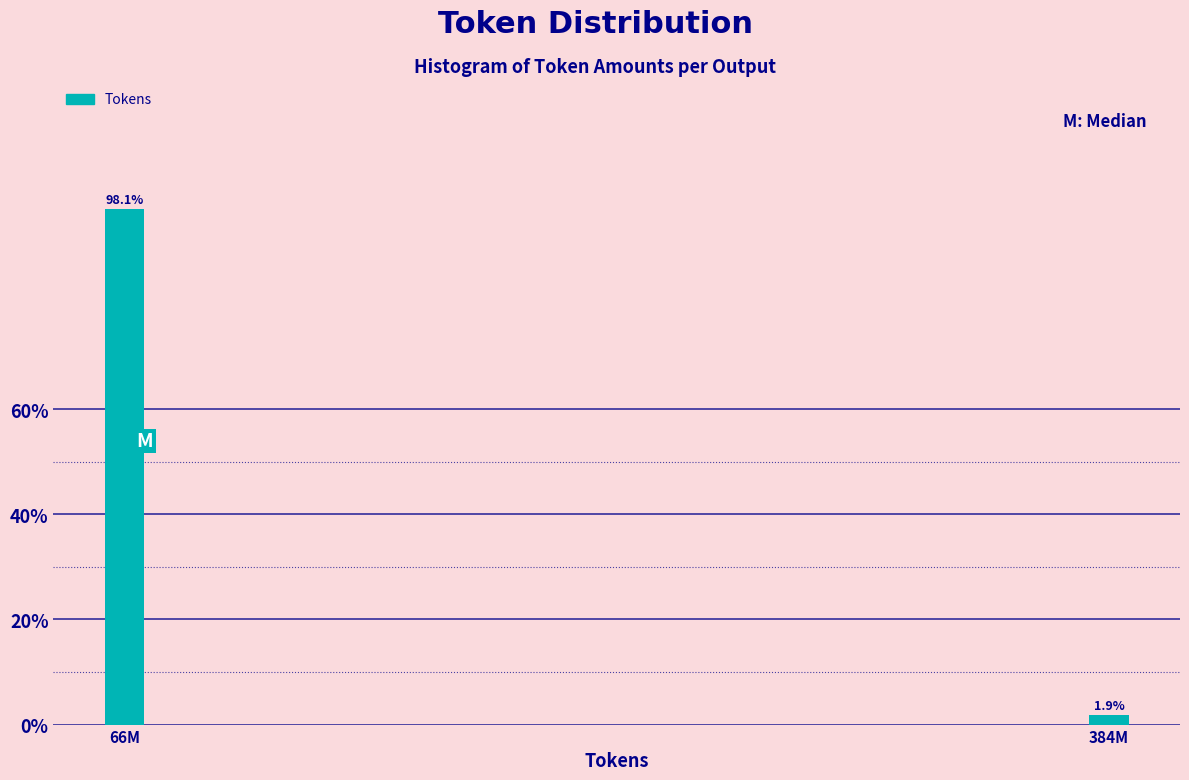

Reading right to left, transcribe all the data shown in this chart.

1.9	98.1